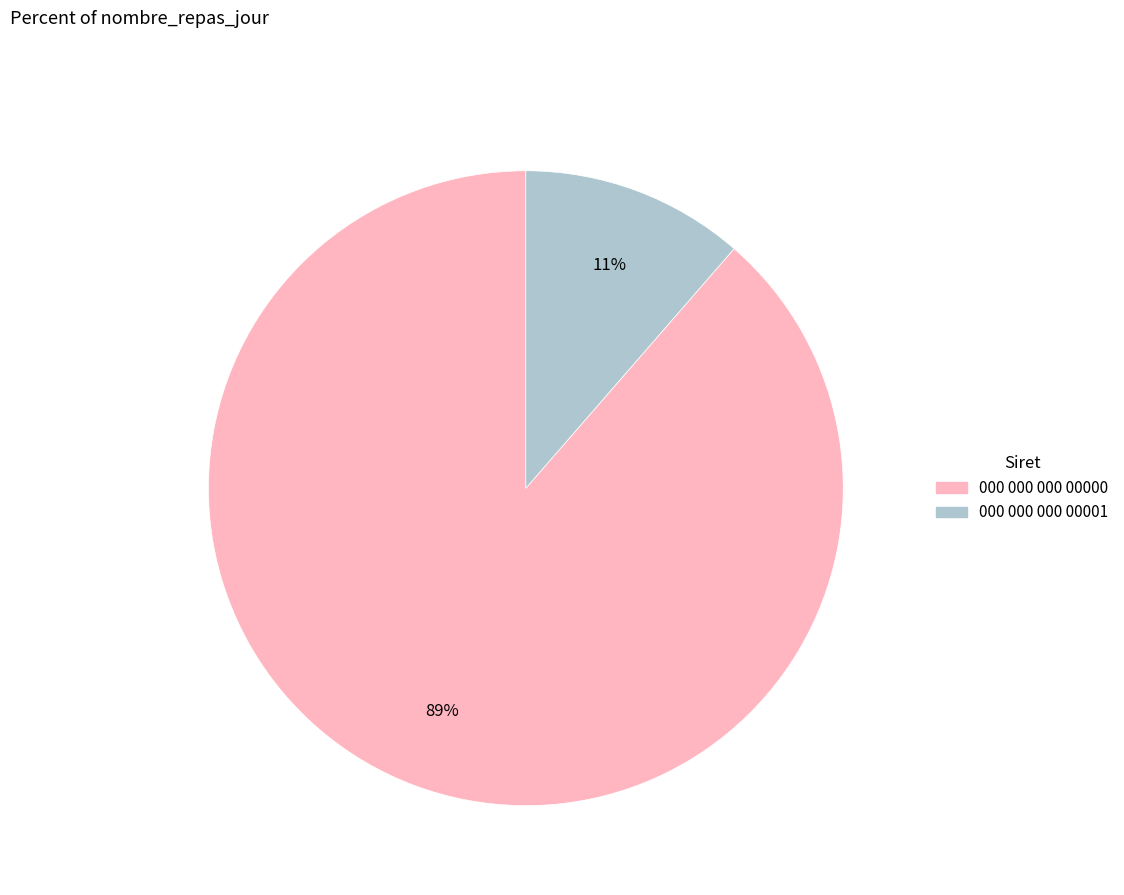

Does 000 000 000 00000 account for over 50% of the chart?

Yes